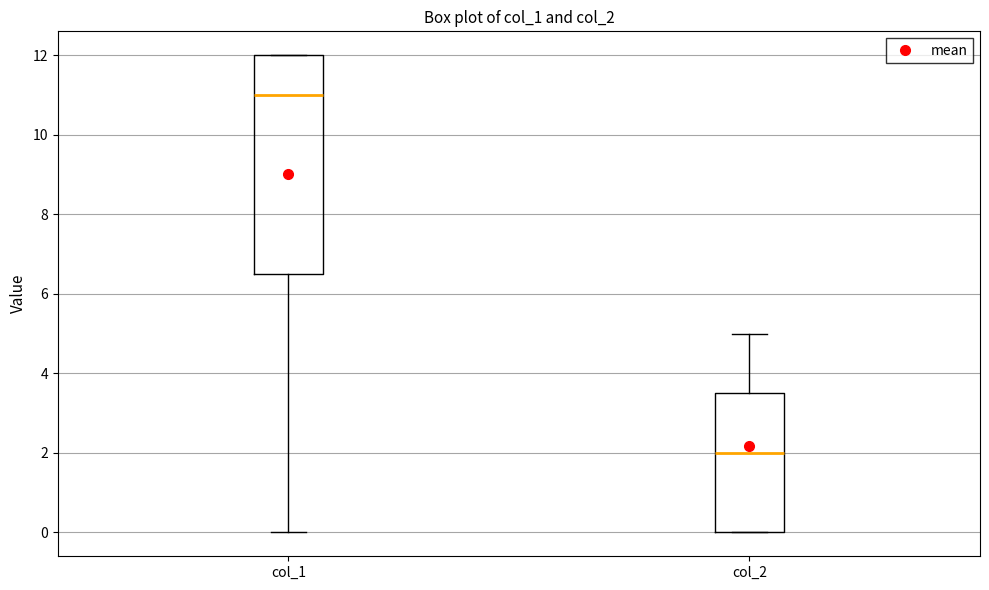

Reading left to right, transcribe this box plot: for each box, give where its median line is, the range the box spans, and where its two whiskers end, as read against the y-axis. The values are not printed on the chart, so give them approximately, as read against the axis.

col_1: median 11.0, box 6.6 to 12.0, whiskers 0.0 to 12.0
col_2: median 2.0, box 0.0 to 3.6, whiskers 0.0 to 5.0